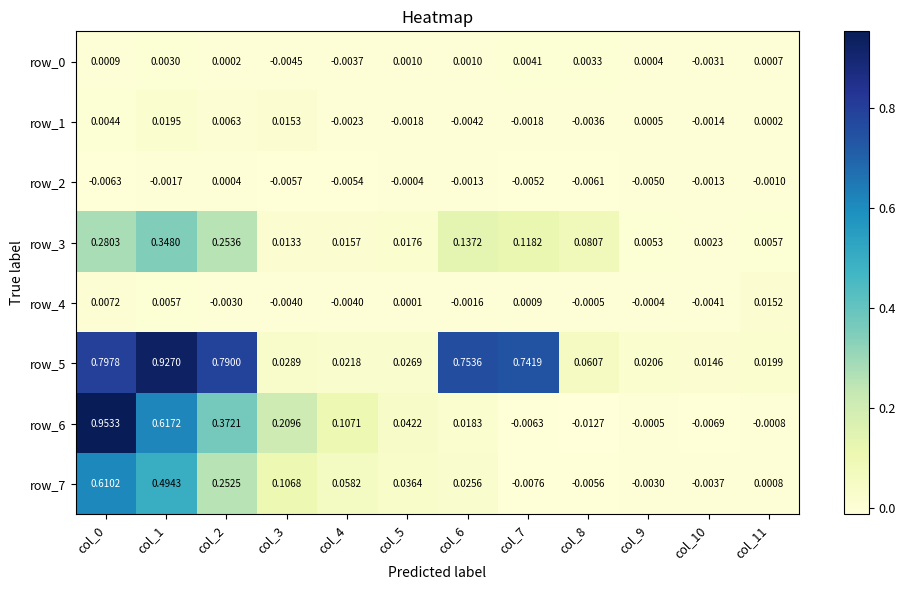

Is the value of row_0 at col_7 greater than the value of row_7 at col_7?

Yes